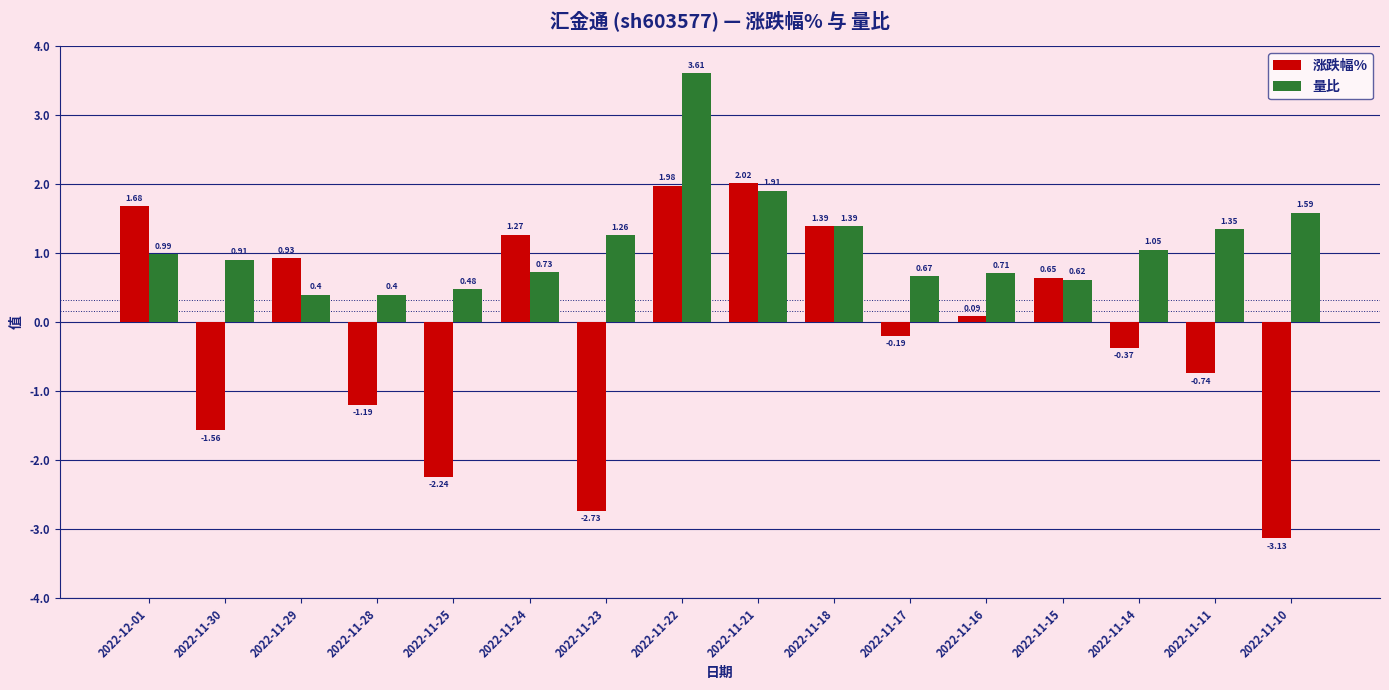

Which series has the widest spread of values?

涨跌幅%